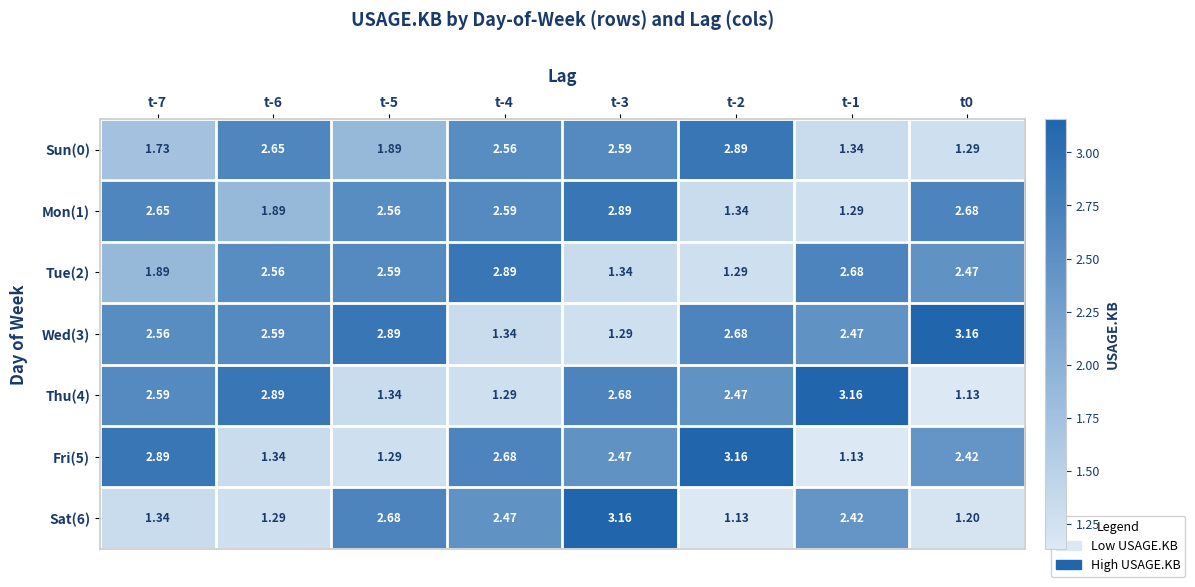

At which category is the sum across all series the highest?

t-3